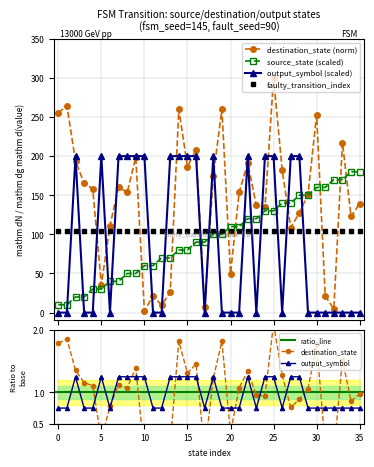

How many categories are shown in the chart?

36